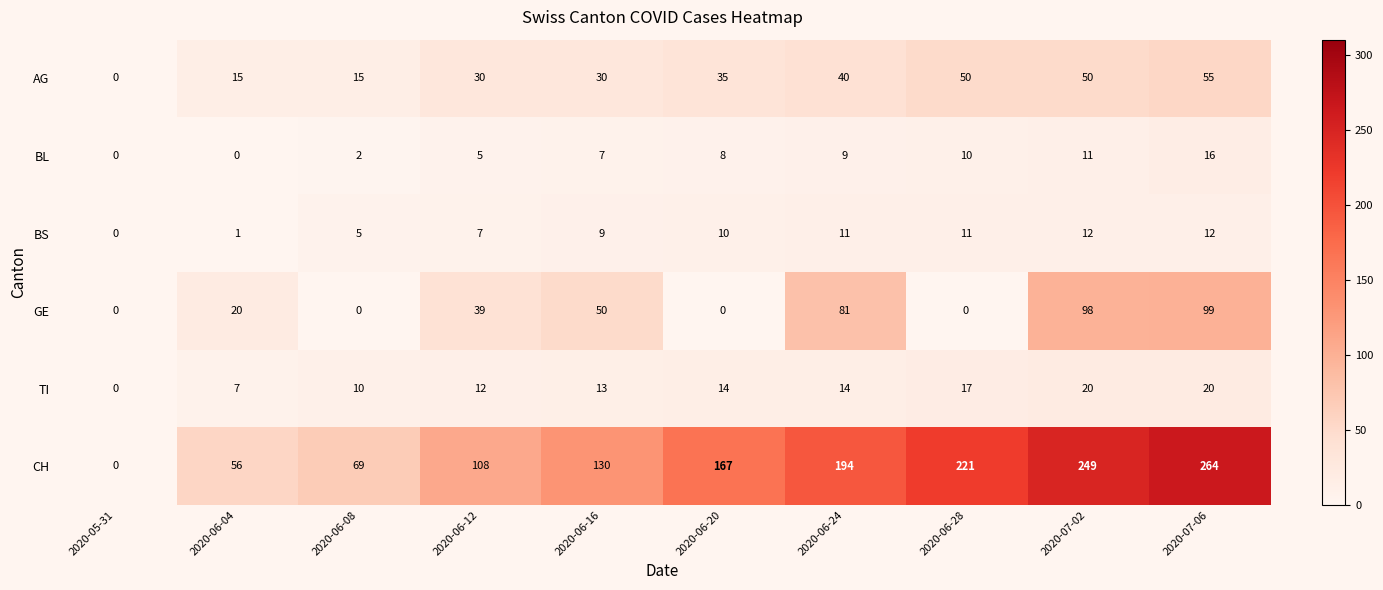

At which label is BS closest to 6?

2020-06-08